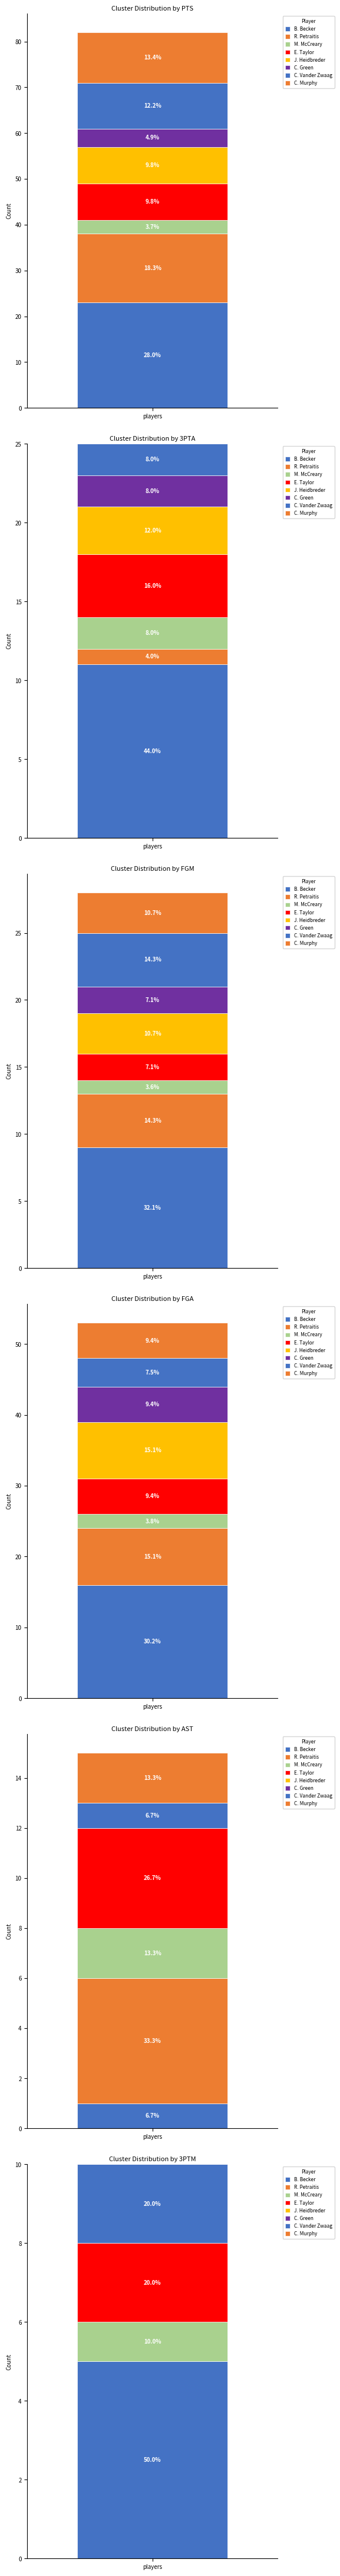

Rank the series by their maximum value, from lowest to highest.

AST, 3PTM, FGM, 3PTA, FGA, PTS